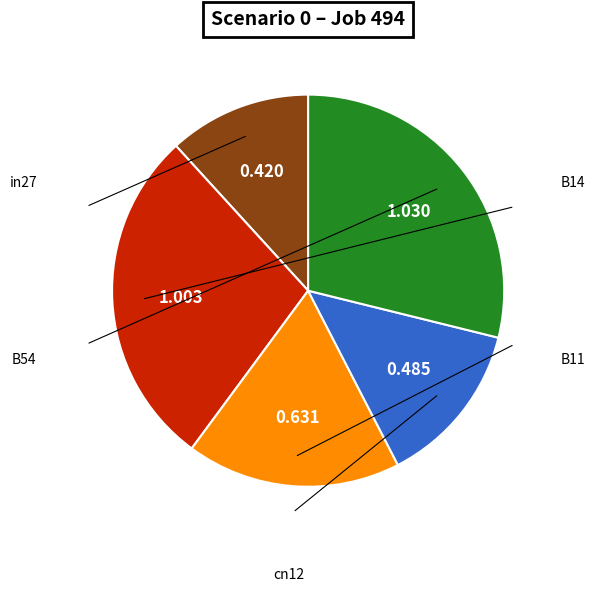

Is there a majority slice in this chart?

No